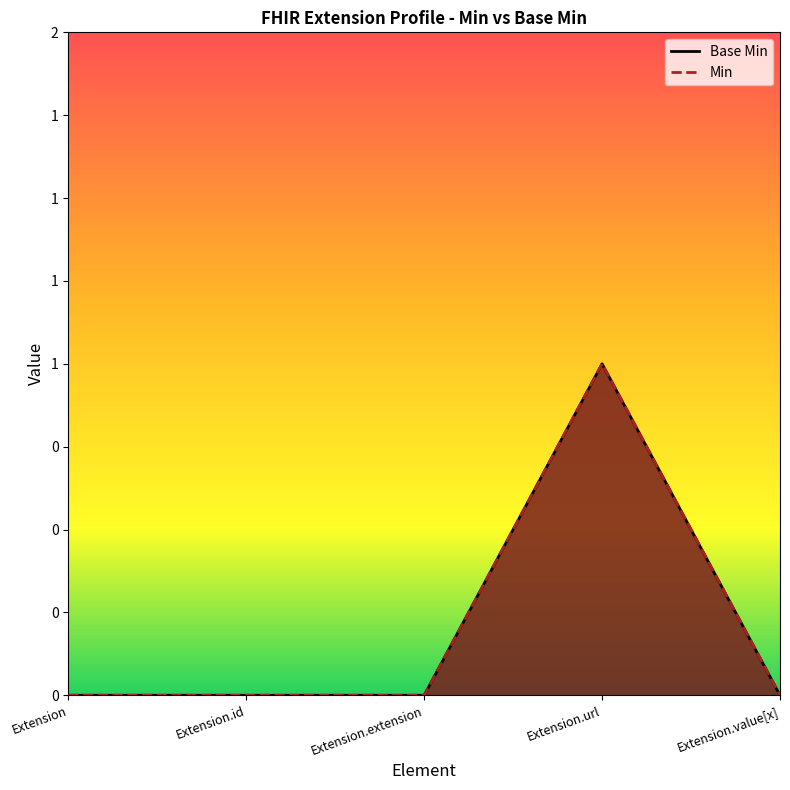

Which has a higher value, Extension.extension or Extension.value[x]?

Extension.extension